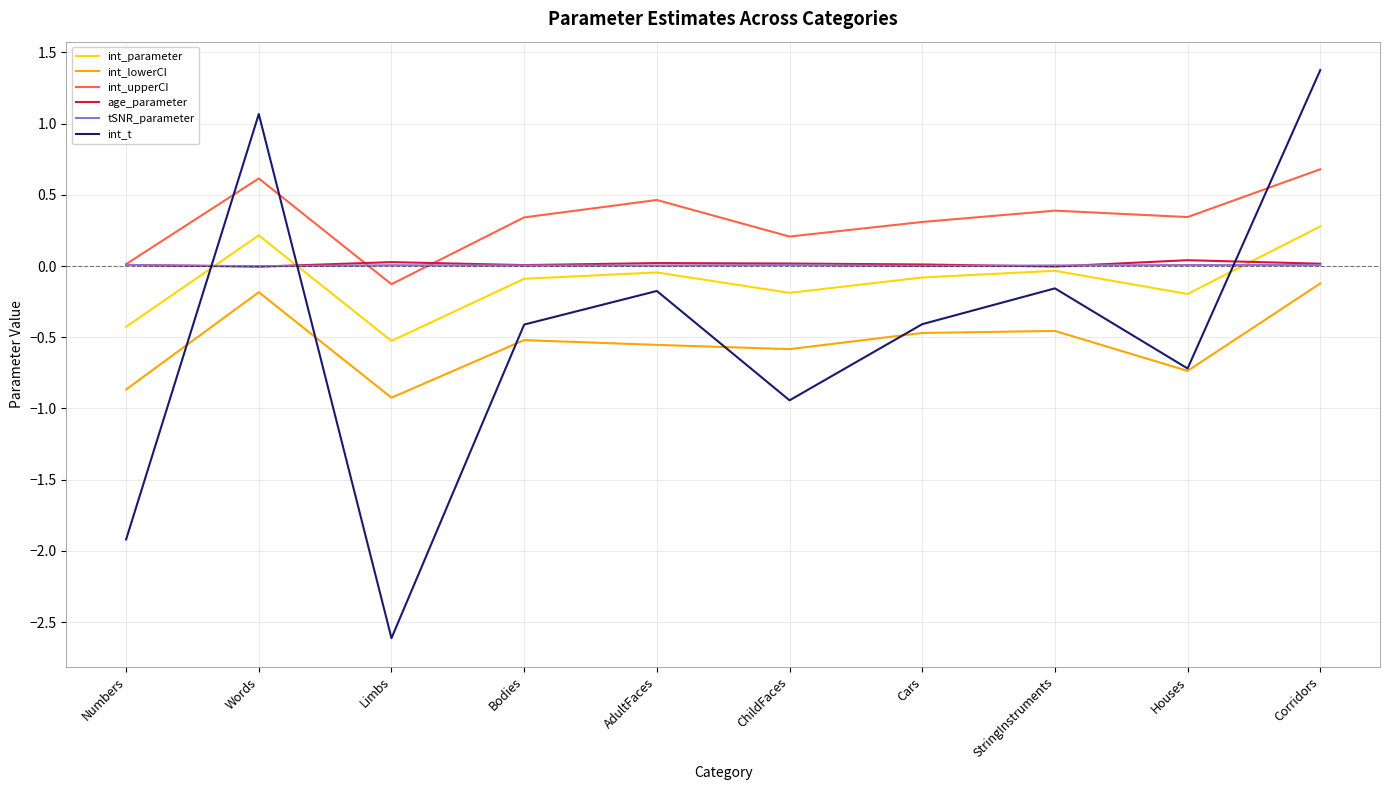

True or false: int_lowerCI has a value of -0.5 at StringInstruments.

True